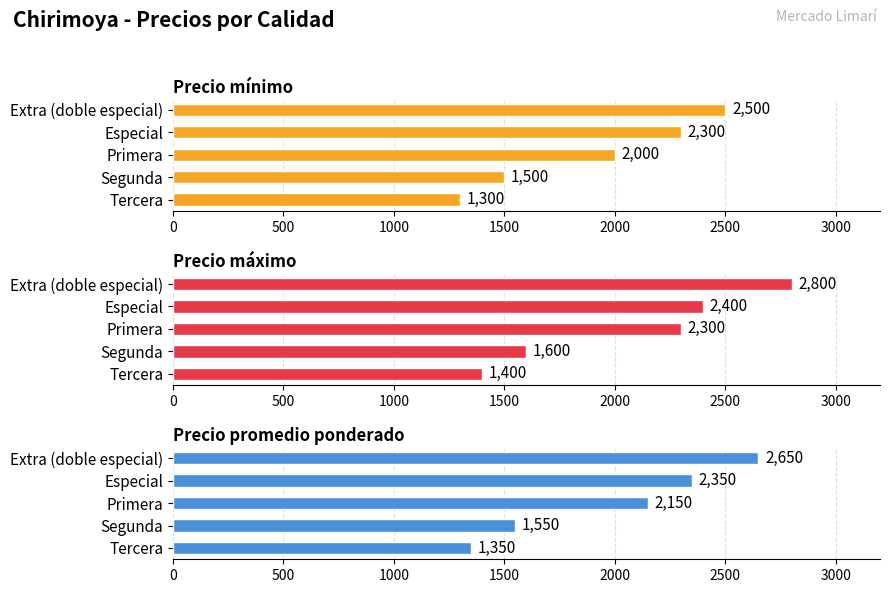

What is the value of the Precio mínimo bar at the 5th from the left?

2500